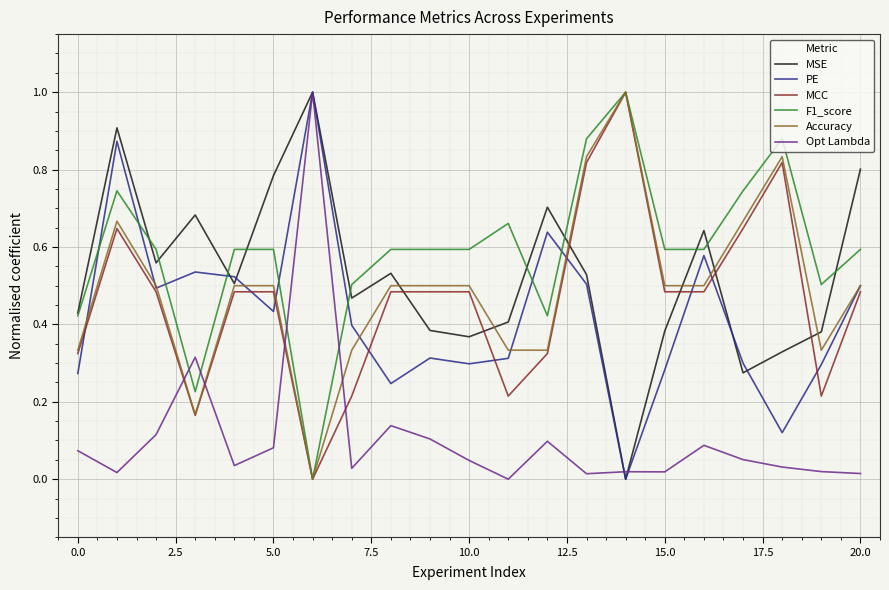

Is this an area chart (filled region under the line)?

No